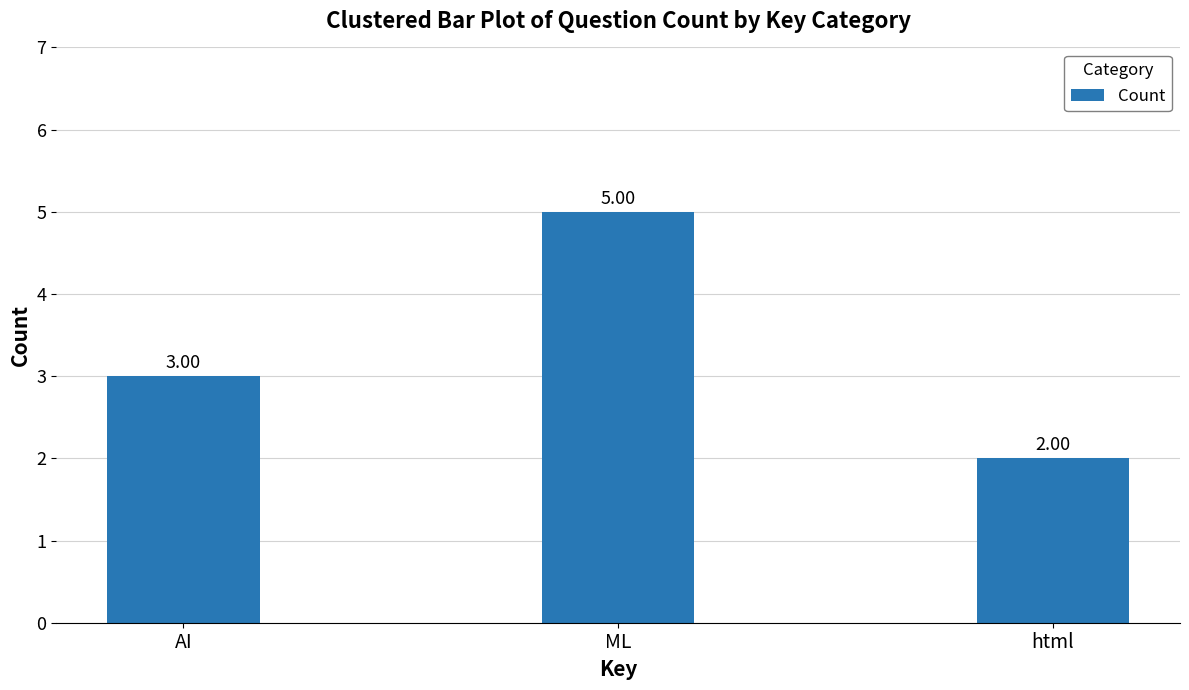

Where is the data nearest to the value 3?

AI